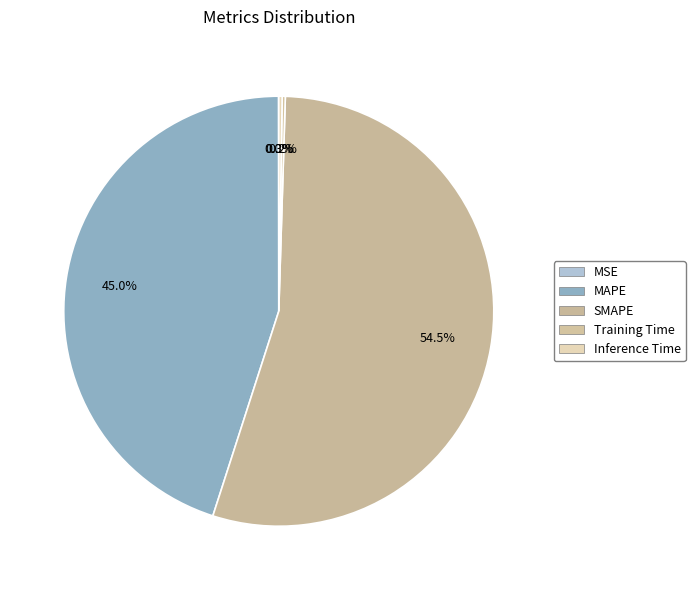

Count the number of slices in the pie.

5